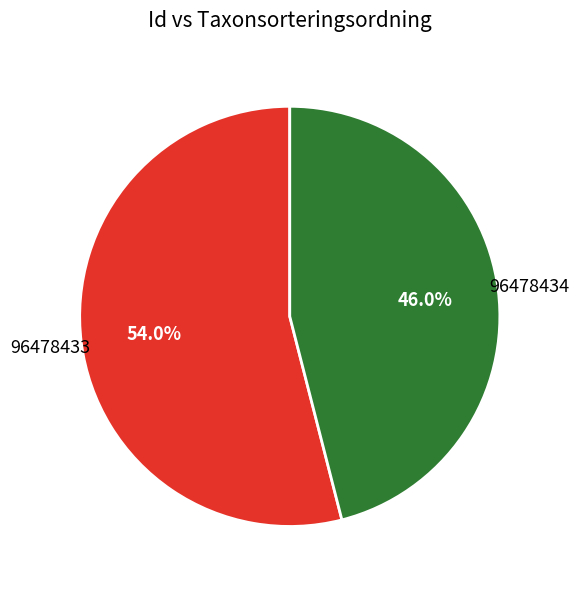

What percentage do 96478434 and 96478433 together represent?

100.0%